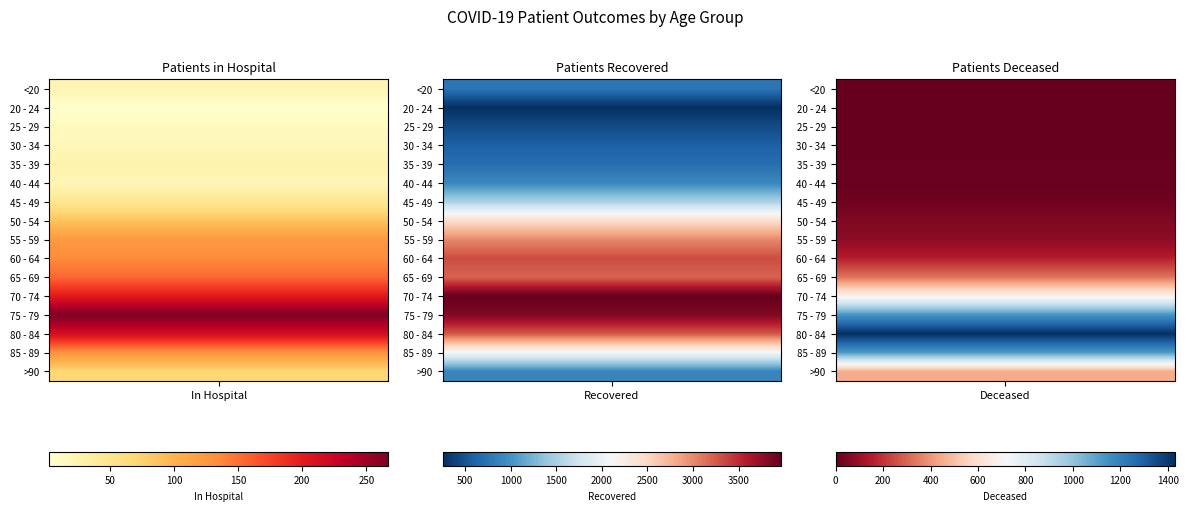

Reading left to right, what are all the values shown in this chart?

<20: 22	758	4
20 - 24: 3	253	0
25 - 29: 12	446	2
30 - 34: 18	594	3
35 - 39: 27	694	8
40 - 44: 20	911	8
45 - 49: 47	1516	20
50 - 54: 87	2432	51
55 - 59: 123	3005	75
60 - 64: 135	3322	156
65 - 69: 155	3204	330
70 - 74: 202	3969	682
75 - 79: 267	3836	1139
80 - 84: 215	3253	1429
85 - 89: 129	2071	1119
>90: 70	885	450